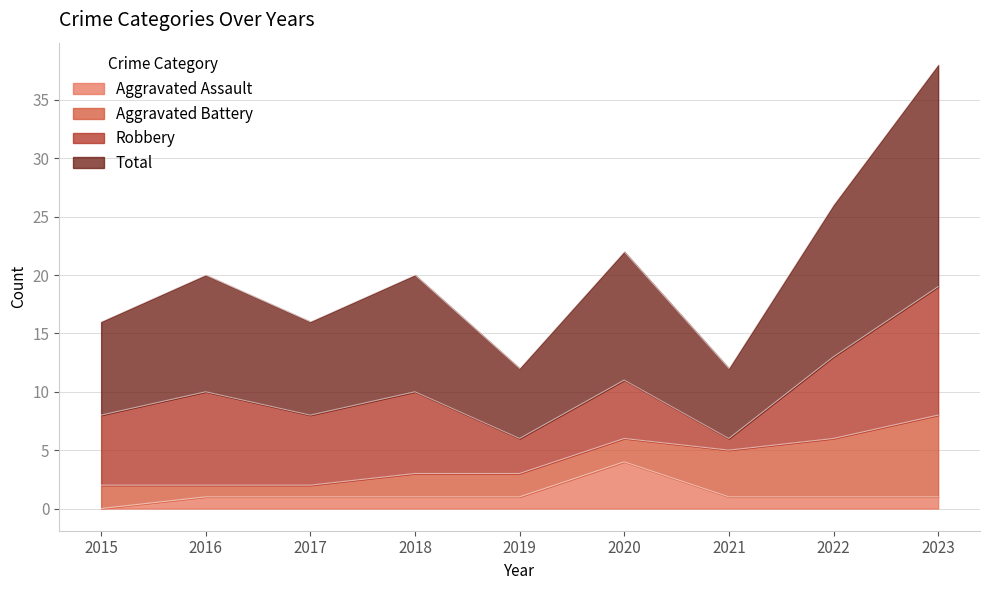

How many Aggravated Assault values are between 1 and 2?

7